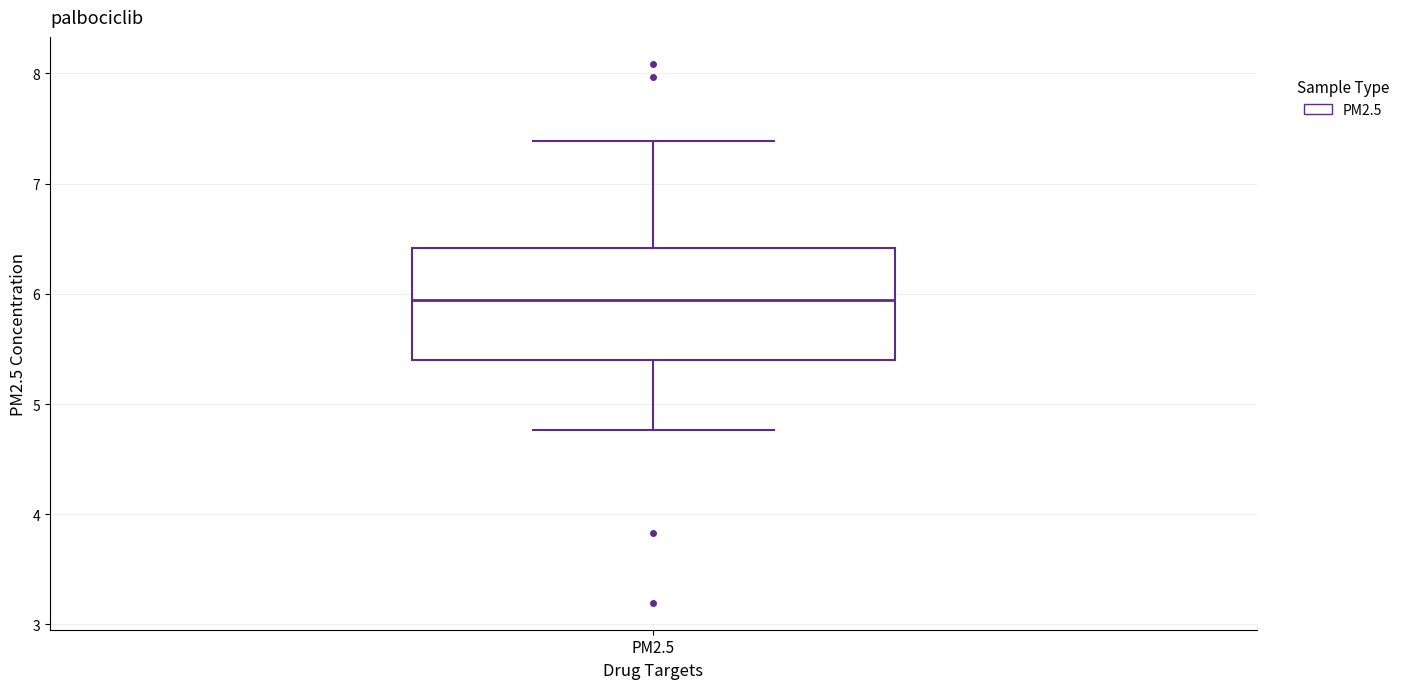

Where does the lower whisker of the box for PM2.5 end on the y-axis? The values are not printed on the chart, so give them approximately, as read against the axis.

4.8